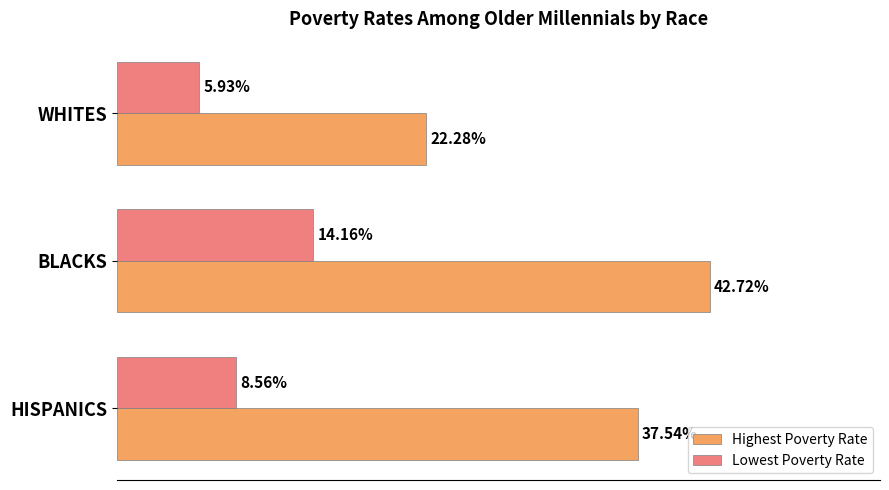

Which category has the highest value across all series?

BLACKS